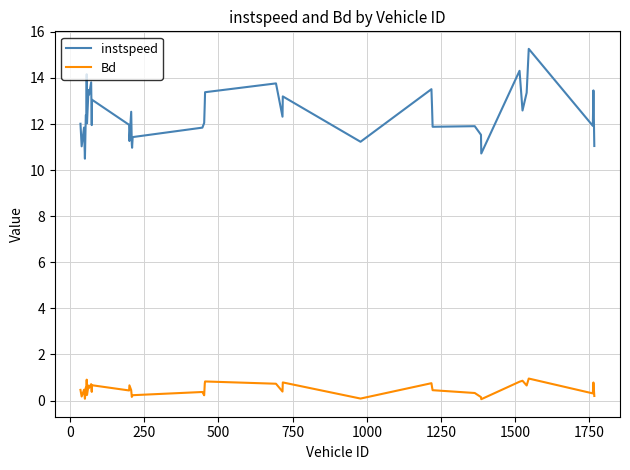

What is the greatest value displayed?

15.3